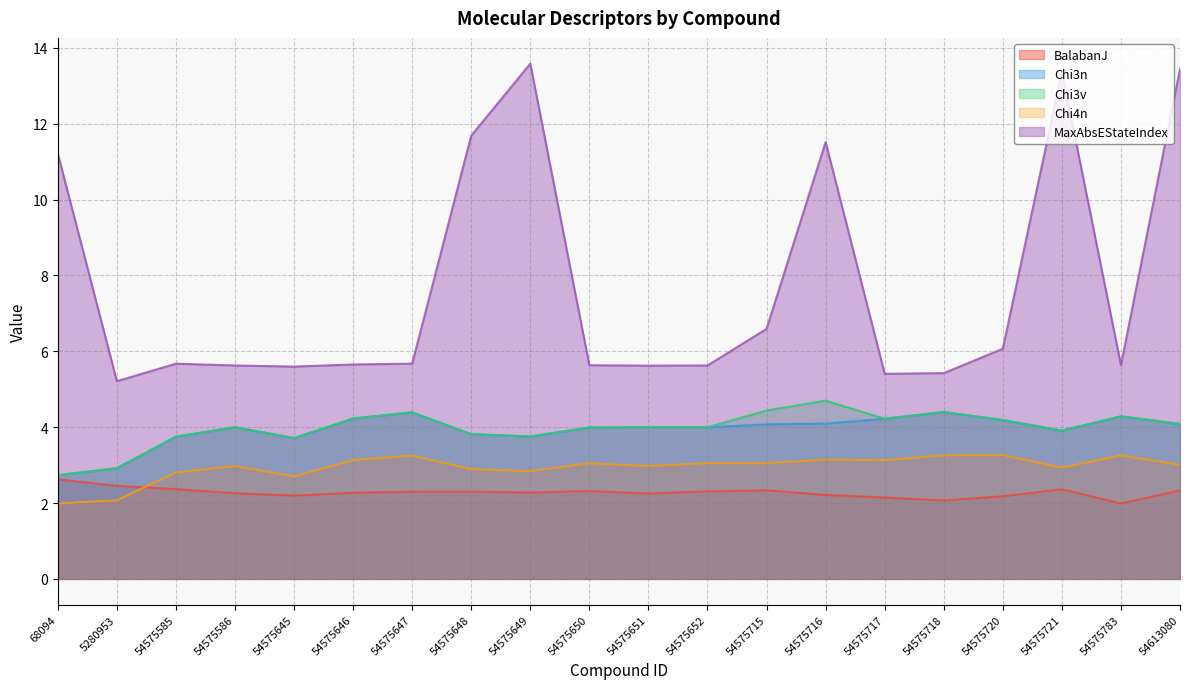

True or false: MaxAbsEStateIndex has more than 1 points higher than both neighbors.

True